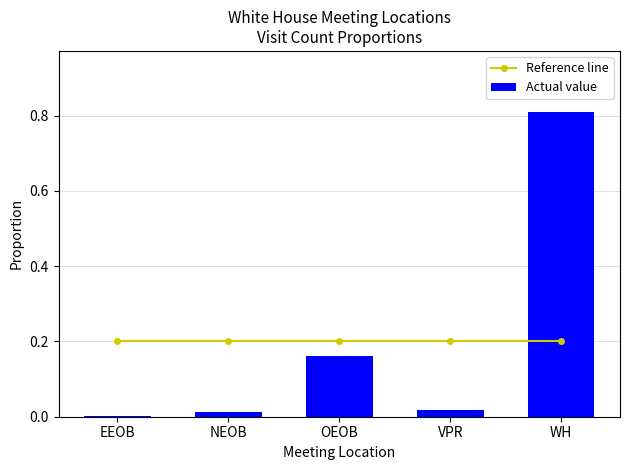

What is the total value across all series at OEOB?

0.4